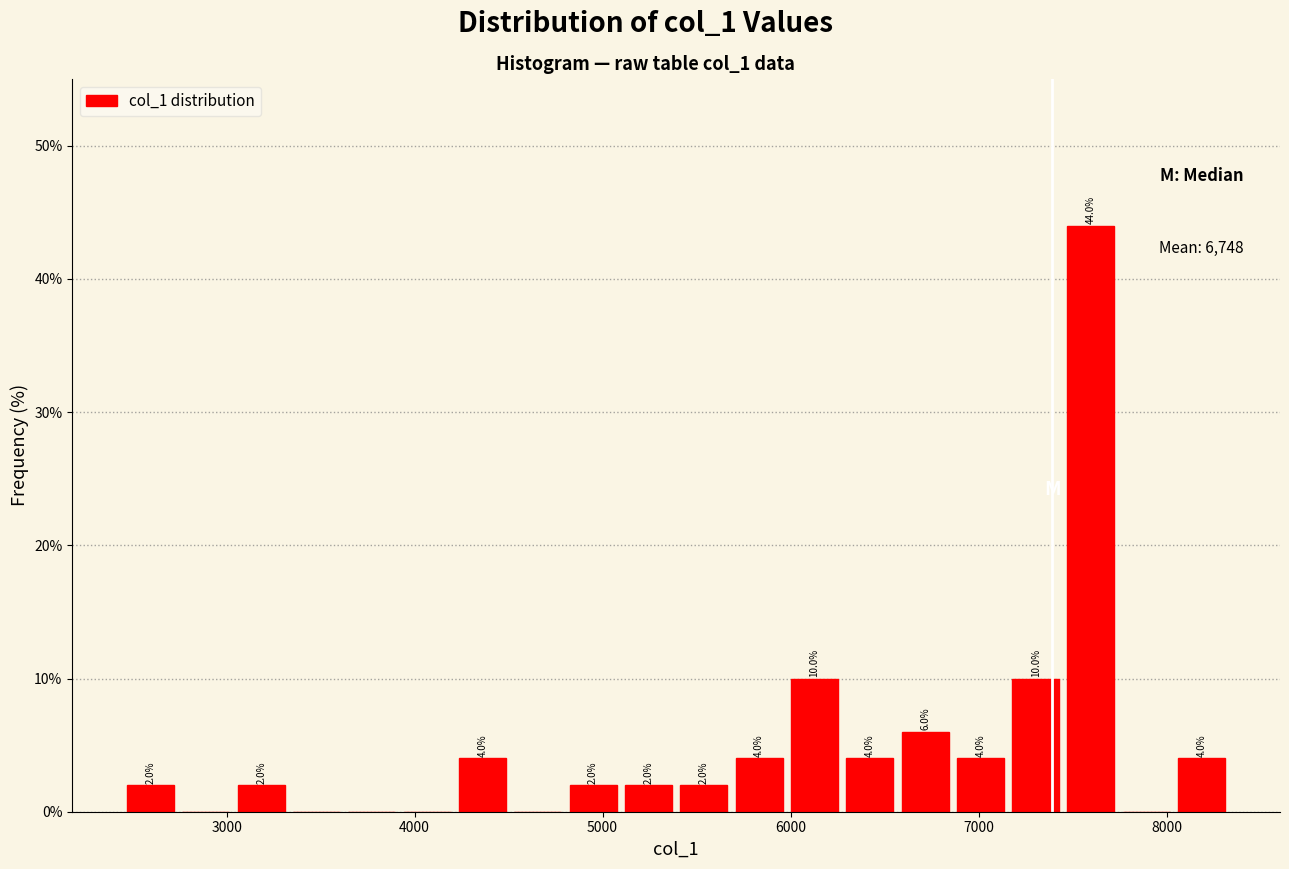

Around what value on the x-axis is the tallest bar? Give the approximate position of its centre, as read against the axis.

7600